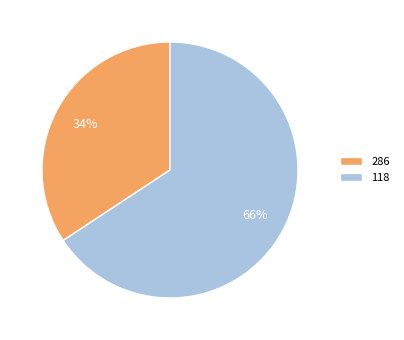

The 118 slice represents 66% of the pie. True or false?

True